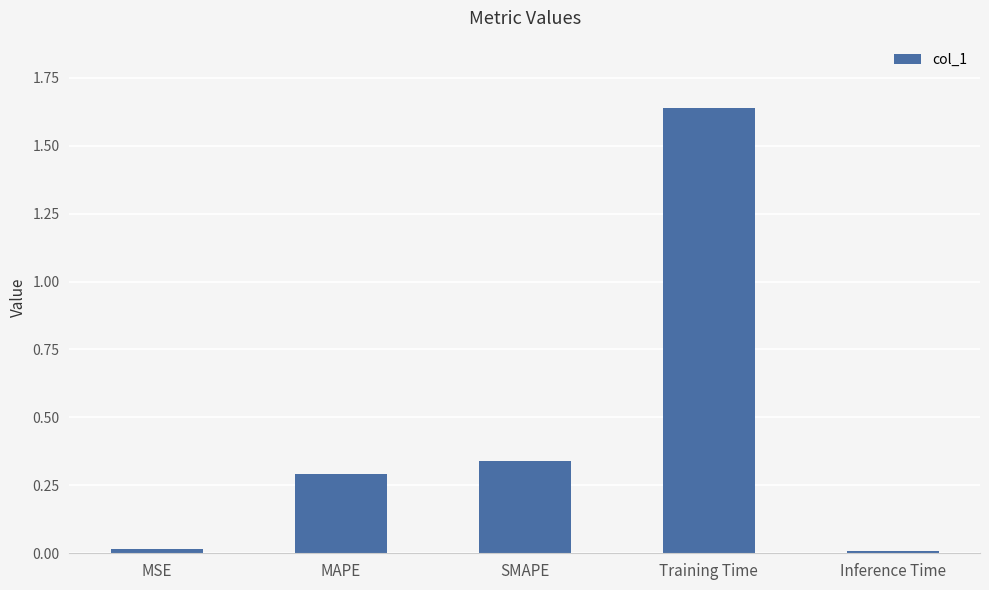

What is the label of the 2nd bar from the right?

Training Time